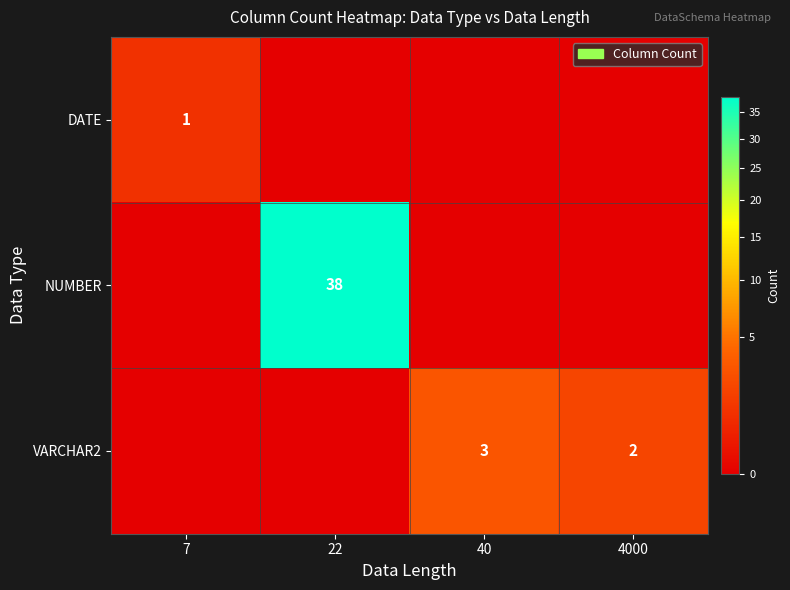

At how many categories does at least one series exceed 1?

3